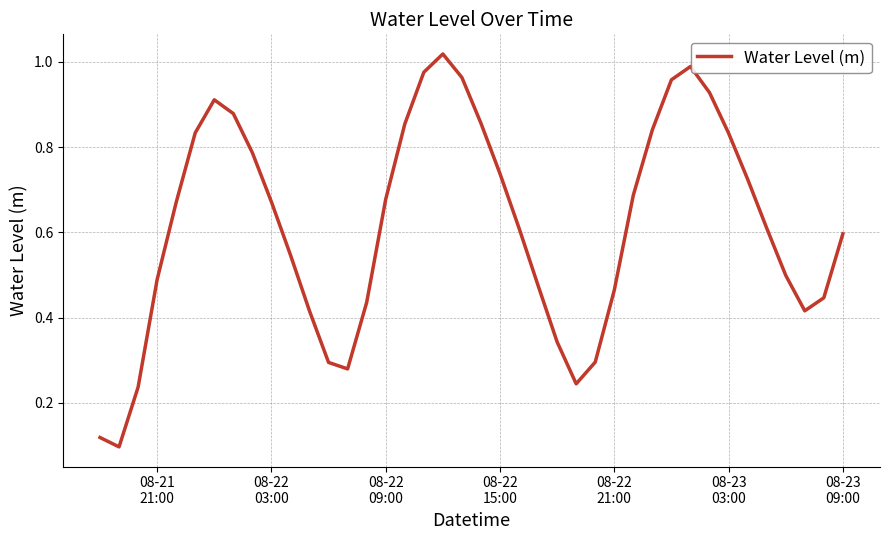

What is the minimum value shown in the chart?

0.1